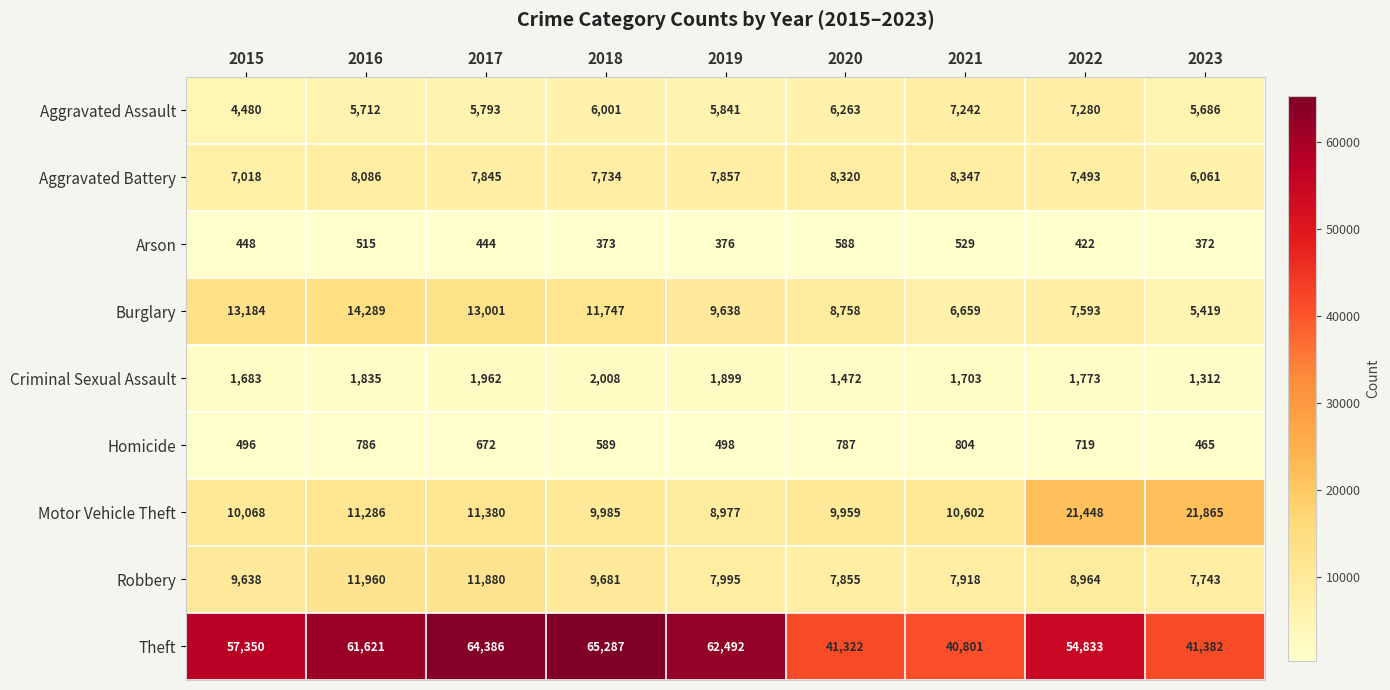

What is the spread (max minus min) of values at 2015?

56902